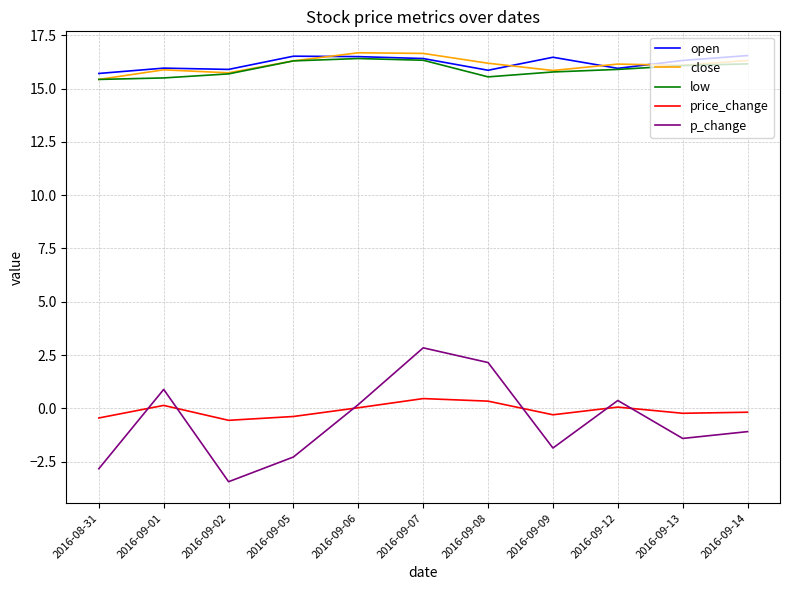

At which category is the sum across all series the highest?

2016-09-07